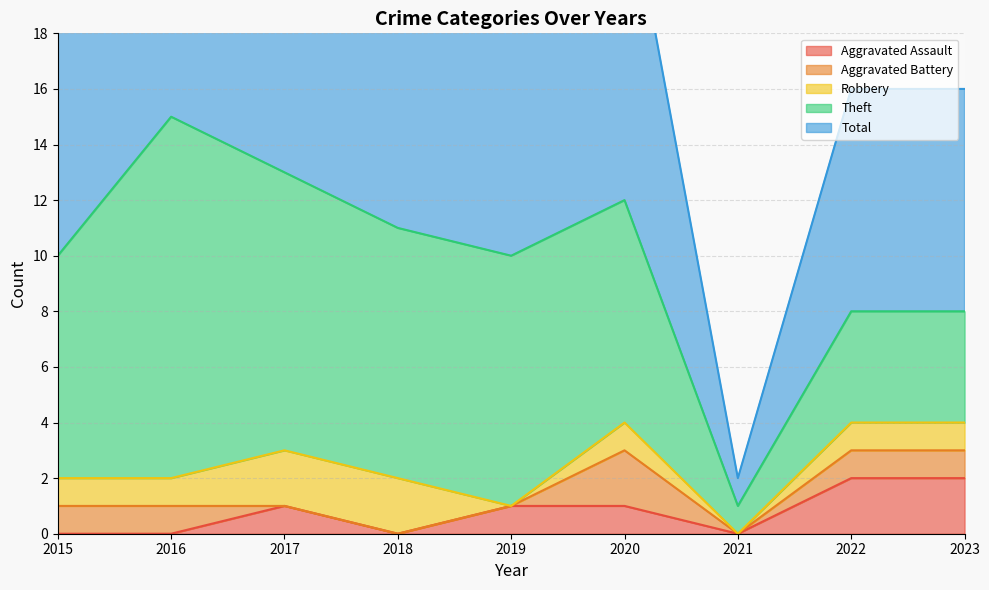

At which category does Theft reach its first local valley?

2021